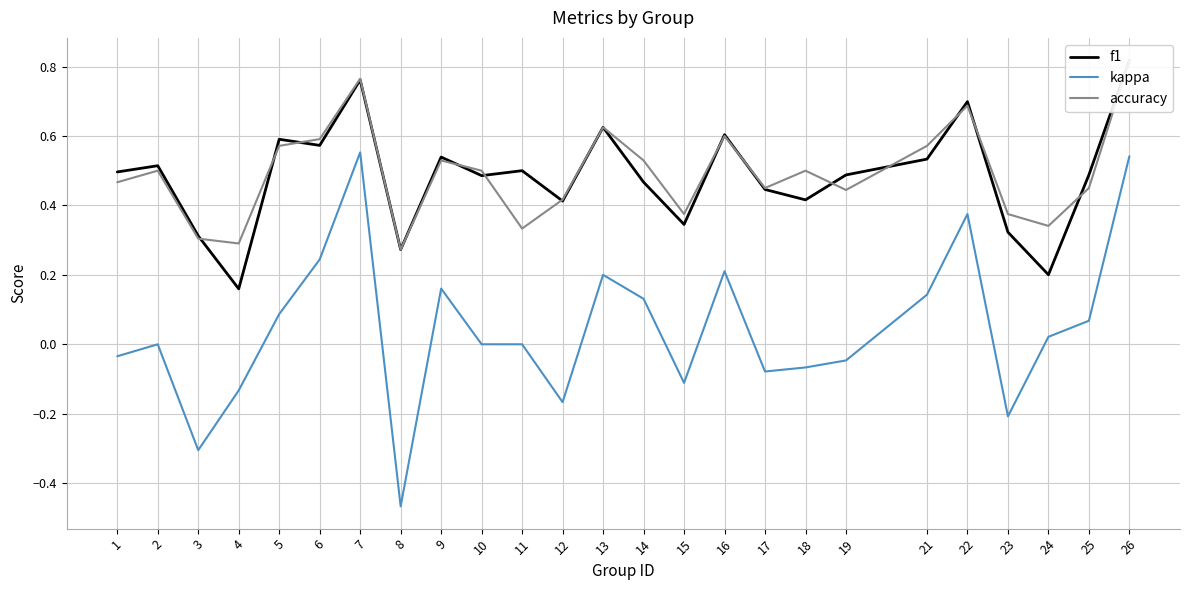

Reading left to right, transcribe all the data shown in this chart.

f1: 0.5	0.5	0.3	0.2	0.6	0.6	0.8	0.3	0.5	0.5	0.5	0.4	0.6	0.5	0.3	0.6	0.4	0.4	0.5	0.5	0.7	0.3	0.2	0.5	0.8
kappa: -0.0	0.0	-0.3	-0.1	0.1	0.2	0.6	-0.5	0.2	0.0	0.0	-0.2	0.2	0.1	-0.1	0.2	-0.1	-0.1	-0.0	0.1	0.4	-0.2	0.0	0.1	0.5
accuracy: 0.5	0.5	0.3	0.3	0.6	0.6	0.8	0.3	0.5	0.5	0.3	0.4	0.6	0.5	0.4	0.6	0.5	0.5	0.4	0.6	0.7	0.4	0.3	0.5	0.8